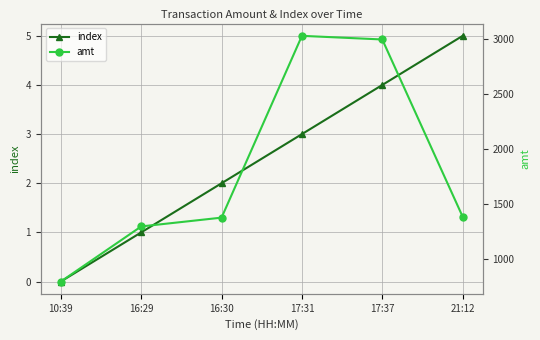

True or false: amt has a value of 1300.0 at 16:29.

True